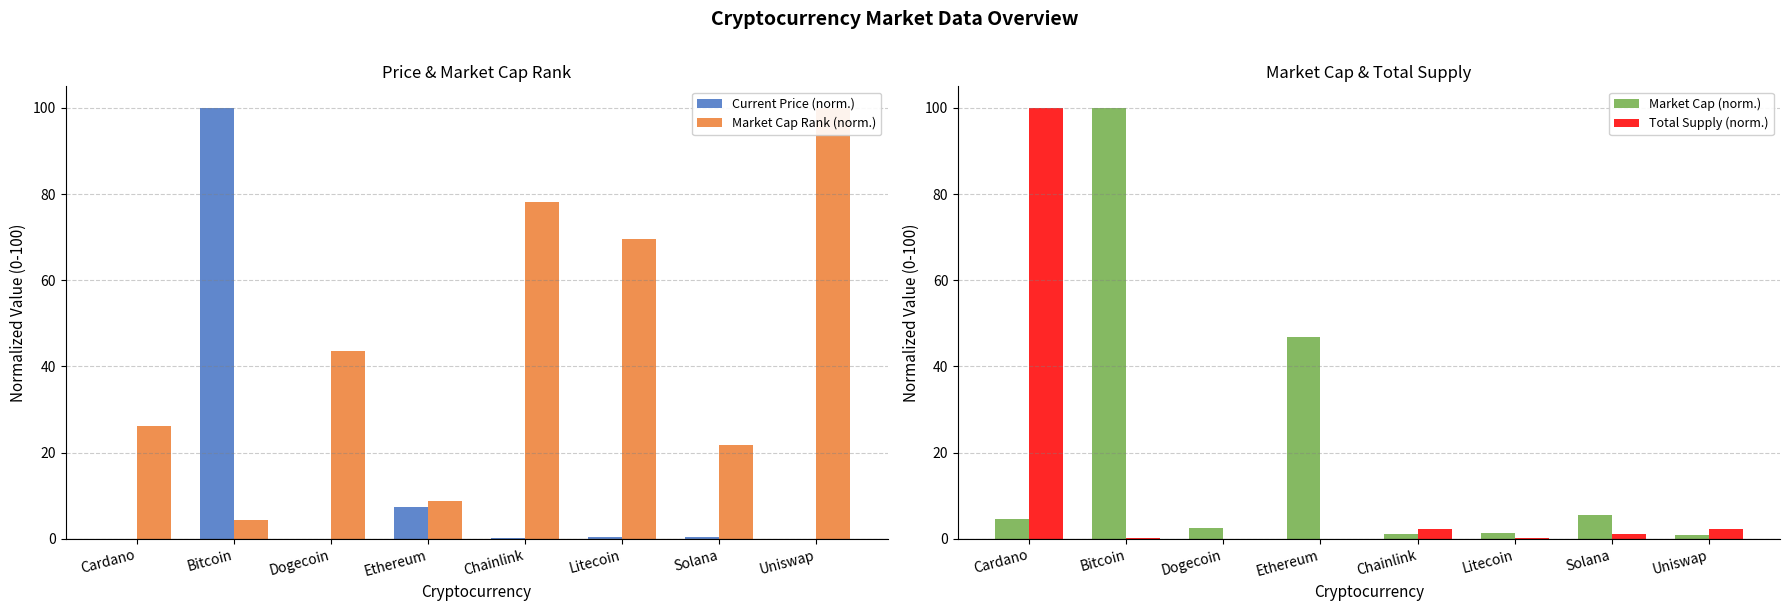

What are all the series names shown in the legend?

Current Price (norm.), Market Cap Rank (norm.), Market Cap (norm.), Total Supply (norm.)